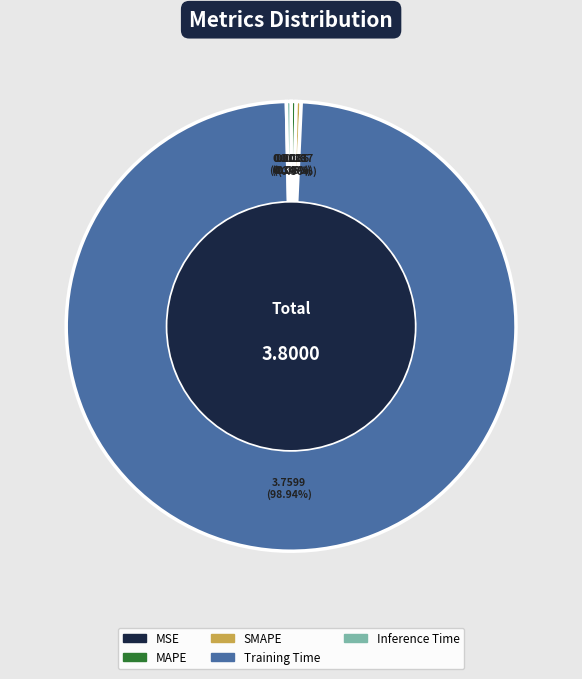

Is the sum of MAPE and Training Time greater than half?

Yes